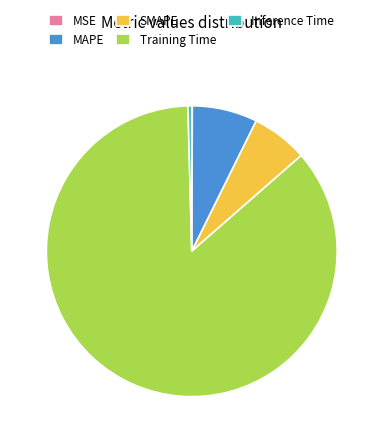

Combined, do Inference Time and MAPE account for over 50%?

No